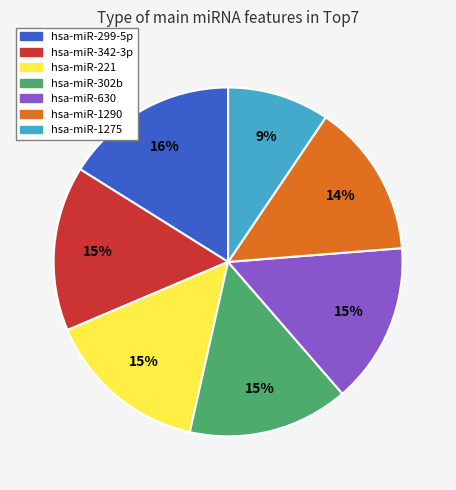

True or false: hsa-miR-299-5p accounts for 27% of the total.

False